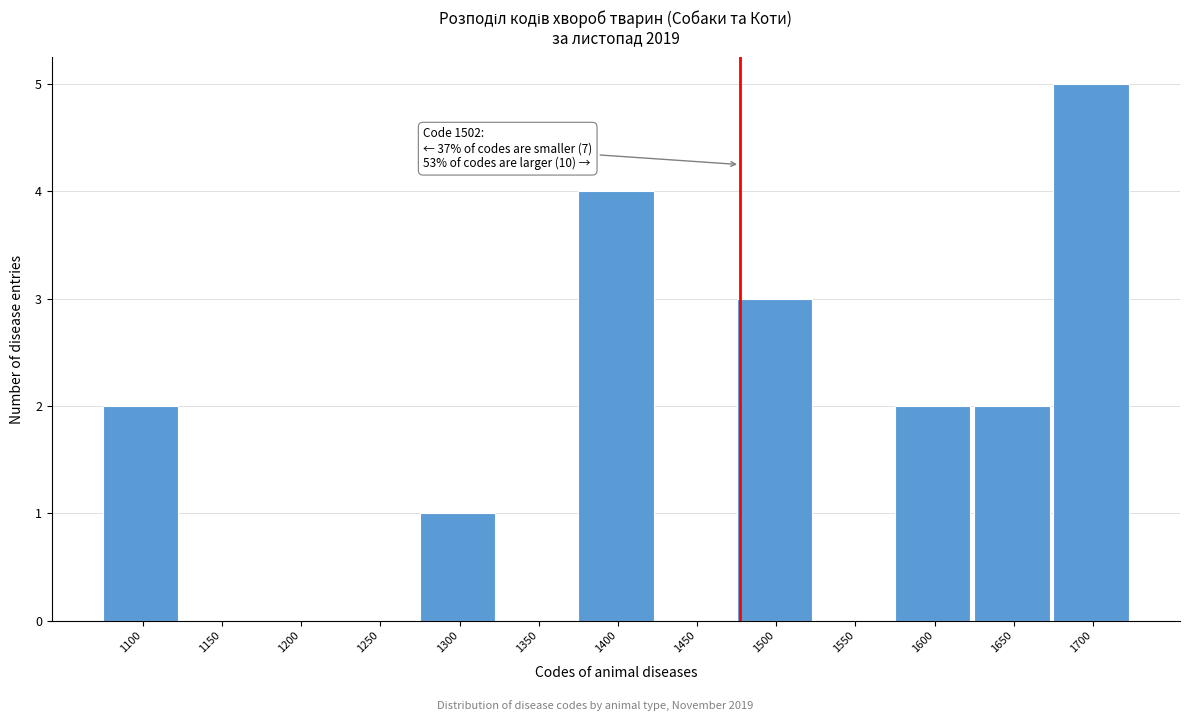

Reading left to right, extract all data points from this chart.

1100=2	1150=0	1200=0	1250=0	1300=1	1350=0	1400=4	1450=0	1500=3	1550=0	1600=2	1650=2	1700=5